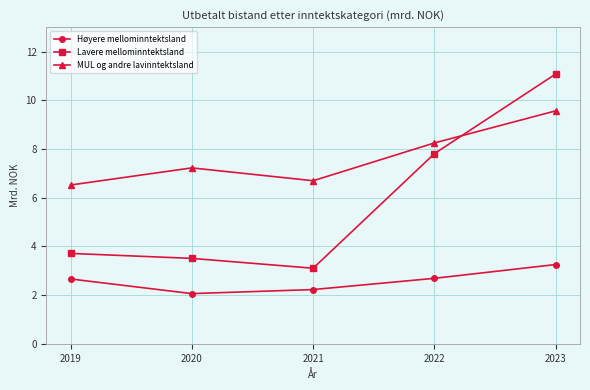

What is the difference between the second highest and second lowest values in the Lavere mellominntektsland series?

4.3